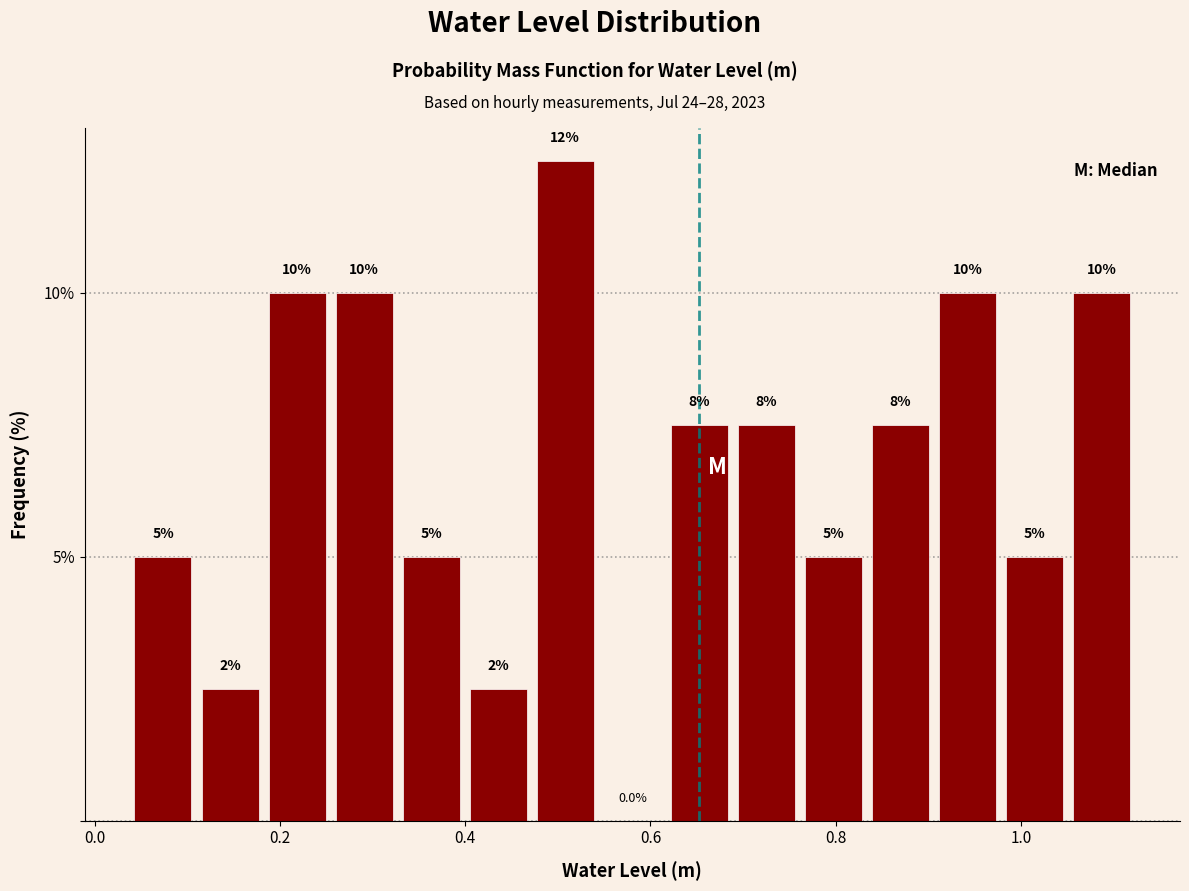

Around what value on the x-axis is the tallest bar? Give the approximate position of its centre, as read against the axis.

0.50